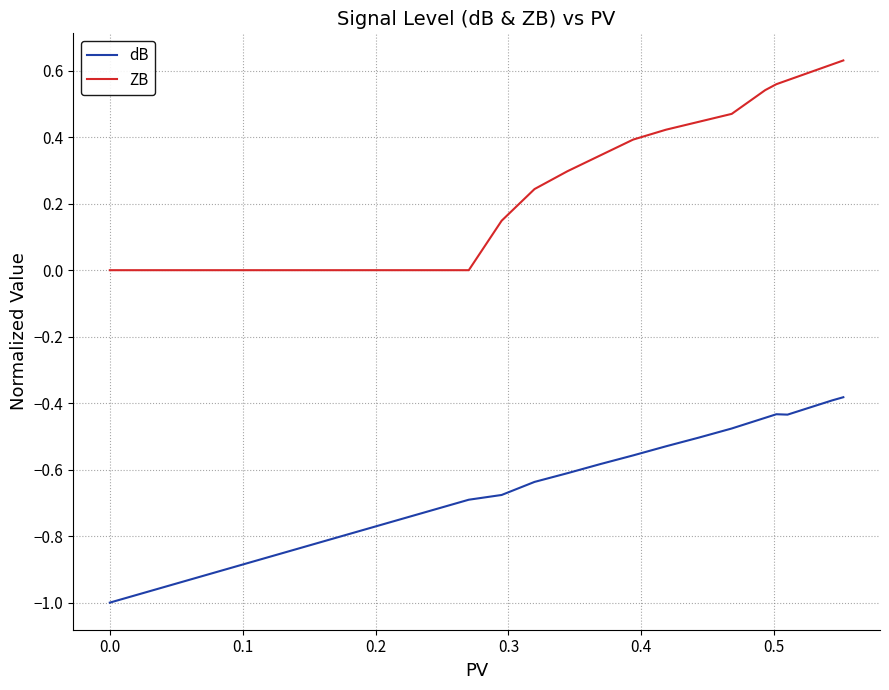

Which series has the largest range (max minus min)?

ZB